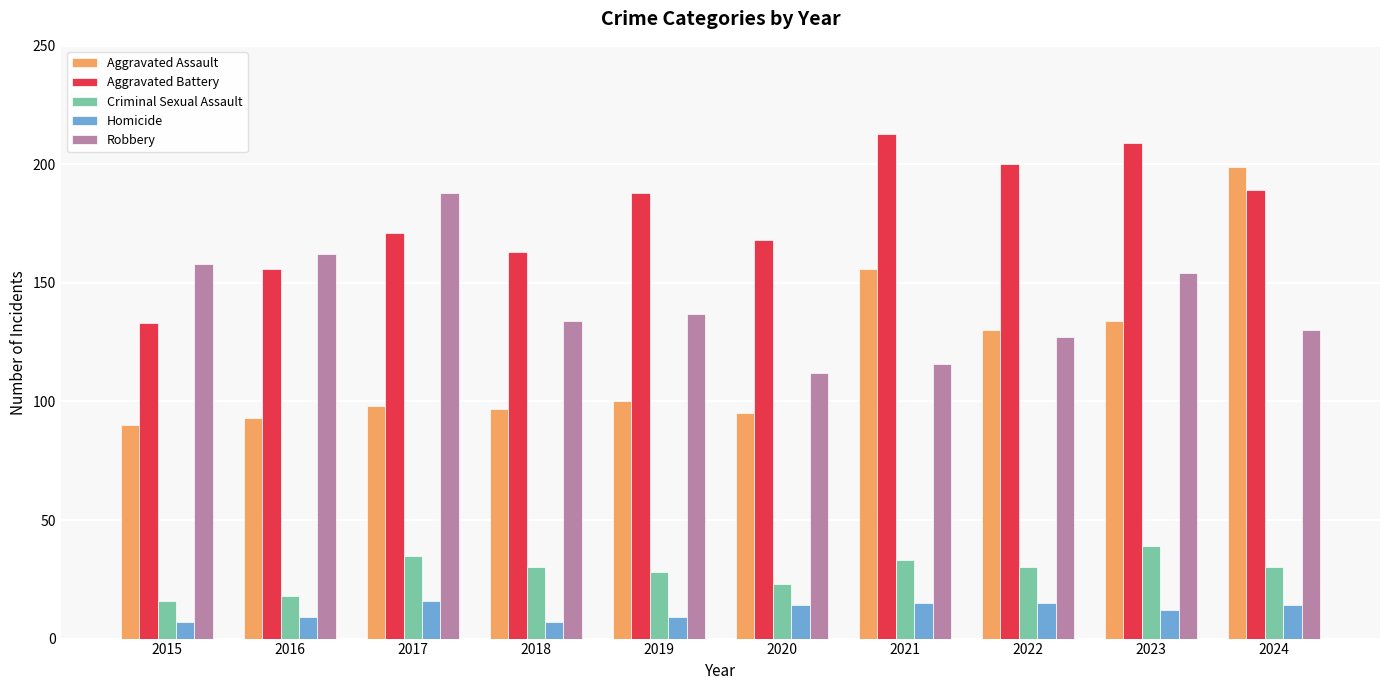

At which category is the sum across all series the highest?

2024